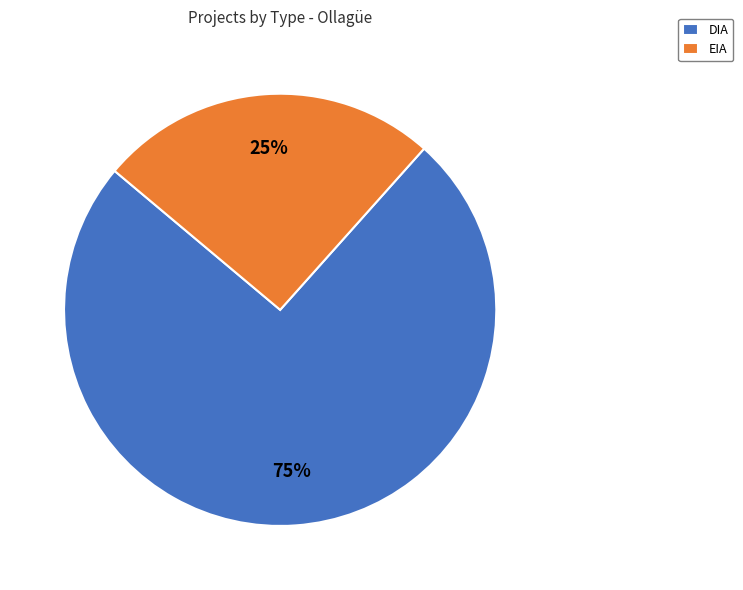

To the nearest percent, what percentage of the pie is DIA?

75%